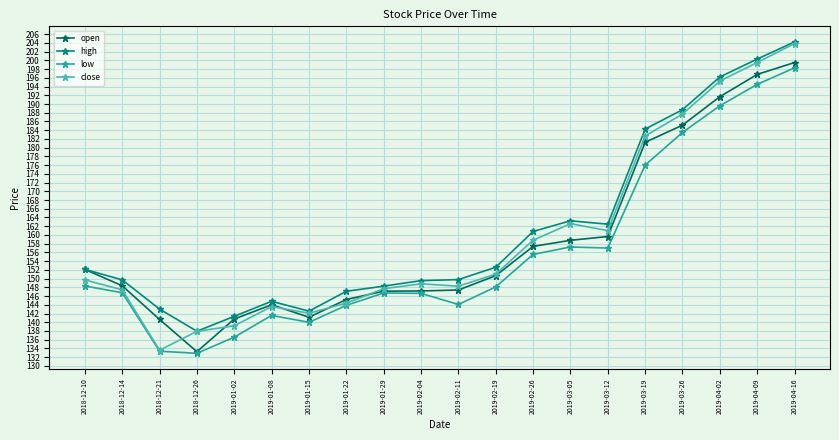

What is the sum of all high values?

3218.9